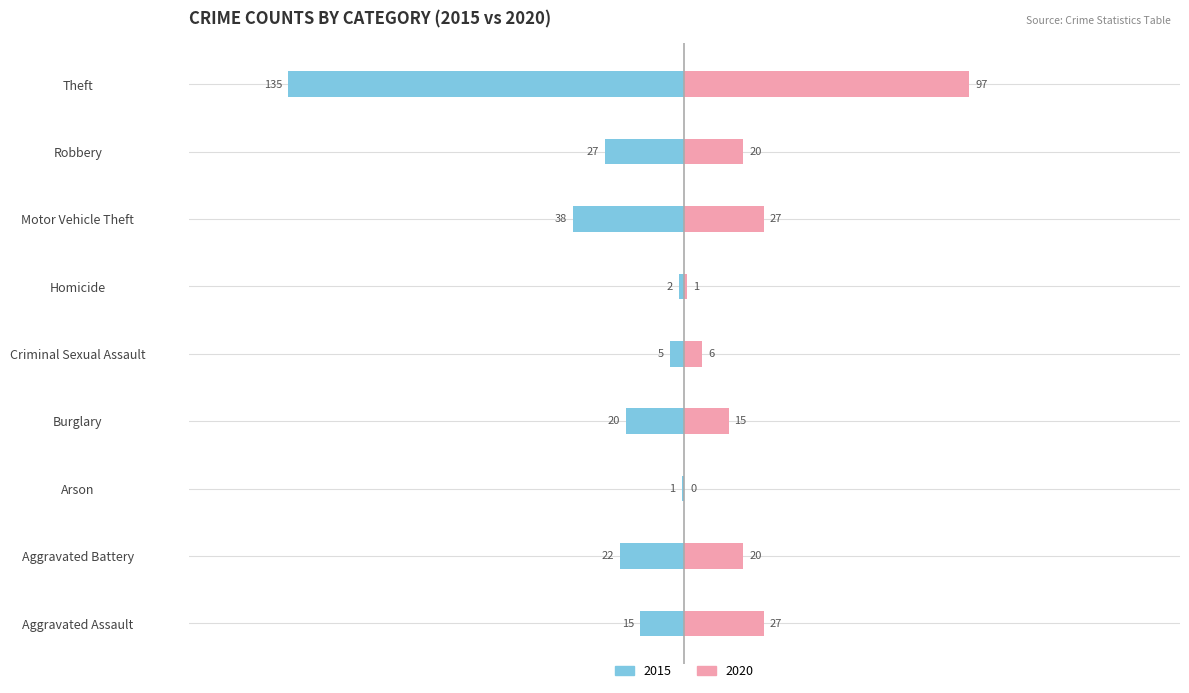

What is the label of the 5th bar from the right?

Criminal Sexual Assault